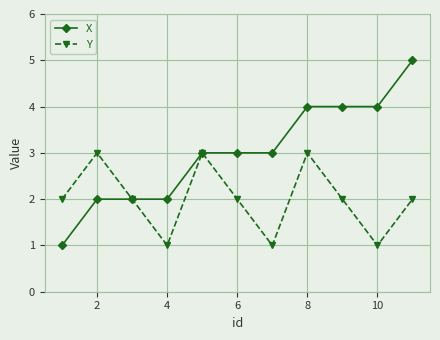

Which series has the widest spread of values?

X